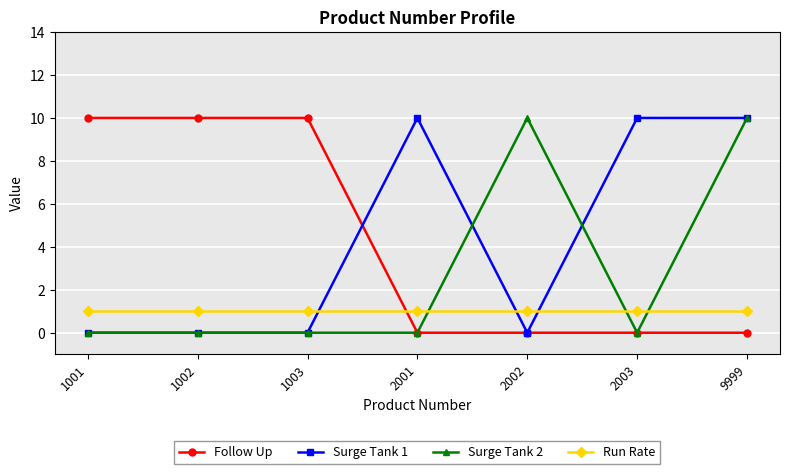

The Follow Up series shows 0 at 2001. True or false?

True